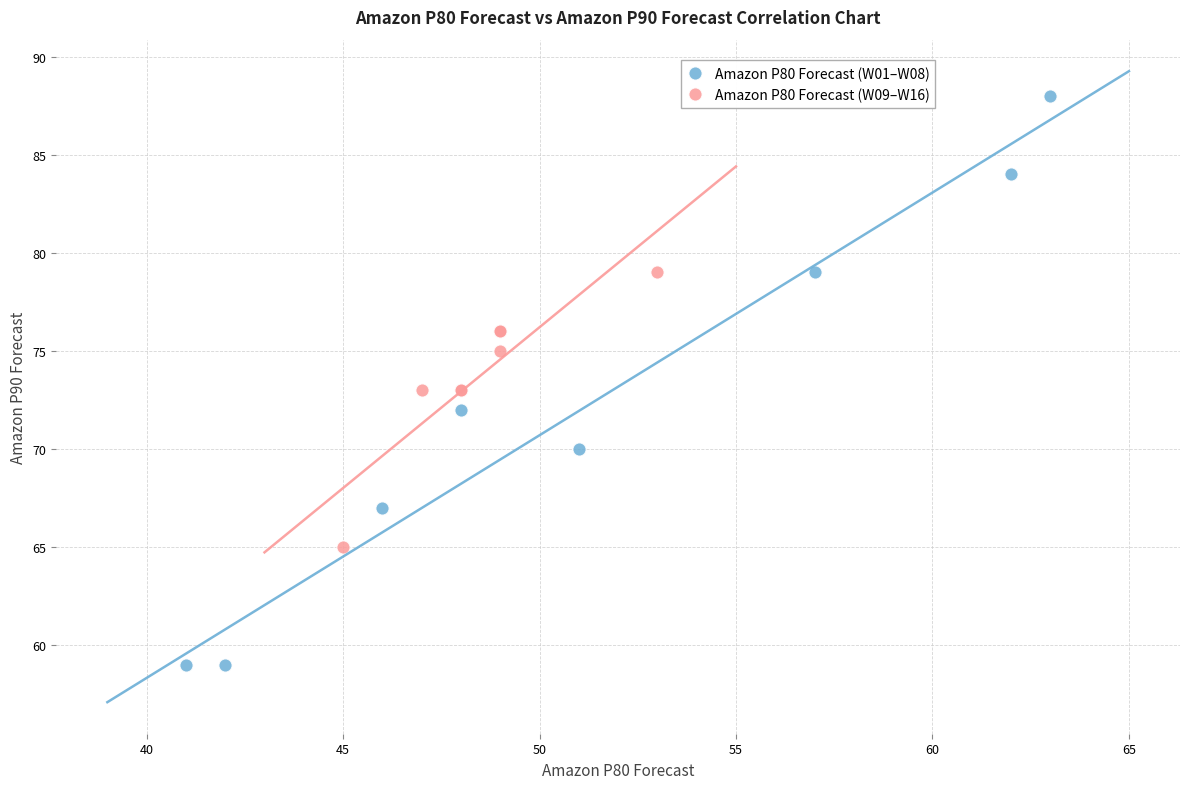

Which series reaches the maximum Y coordinate?

Amazon P80 Forecast (W01–W08)